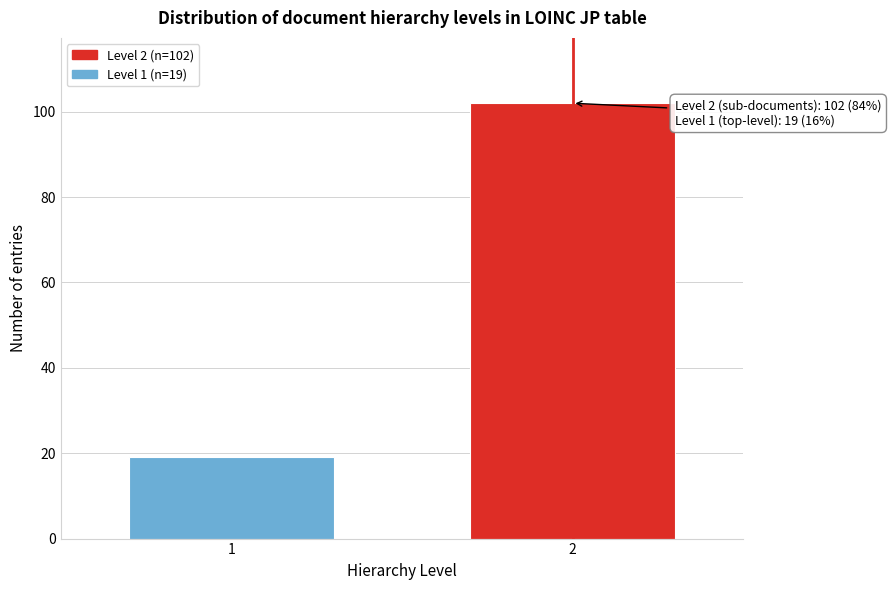

Reading left to right, list all the values displayed in this chart.

19	102